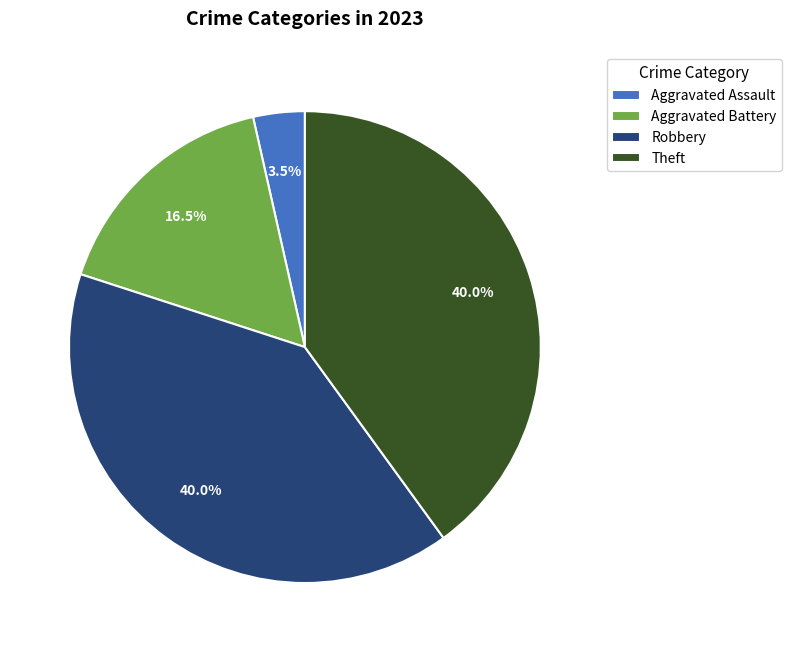

Does any single category account for the majority?

No